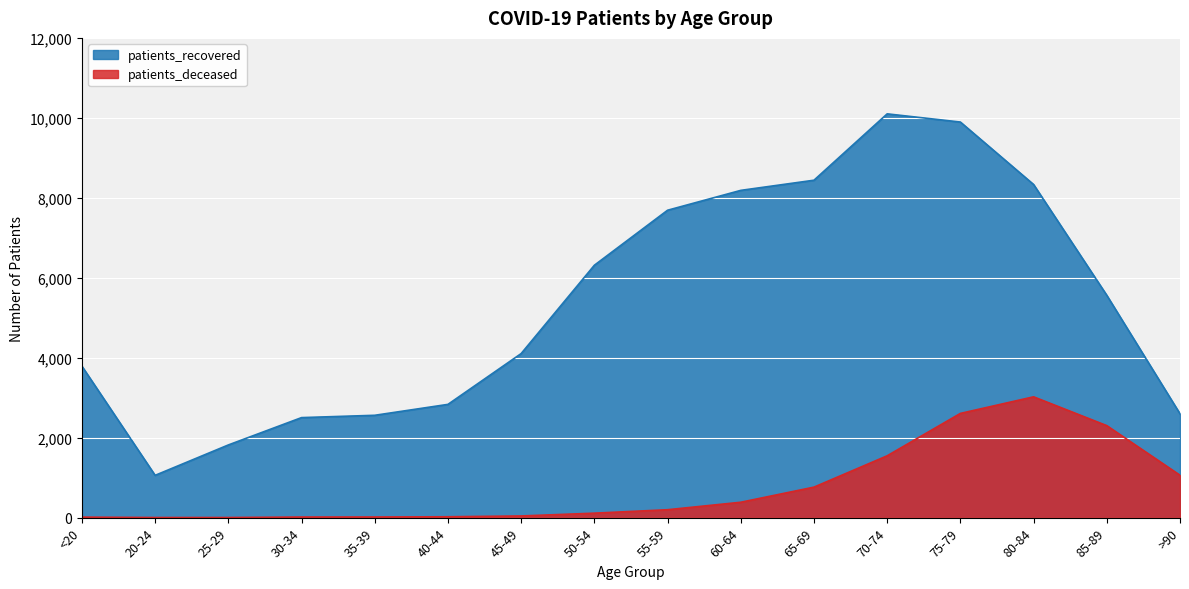

What is the difference between the maximum and minimum values in the patients_deceased series?

3019